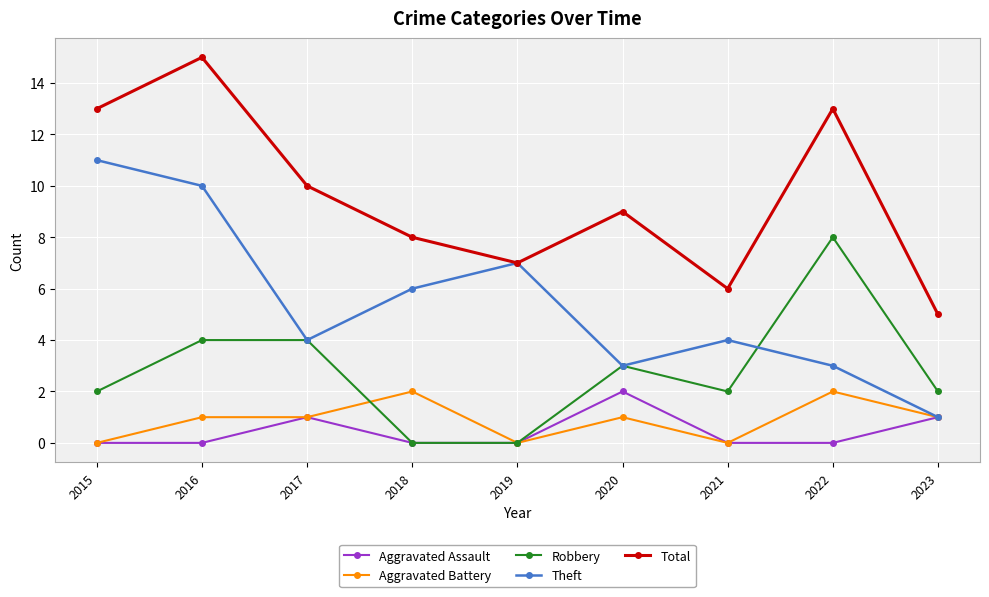

What is the difference between the maximum and second lowest values in the Total series?

9